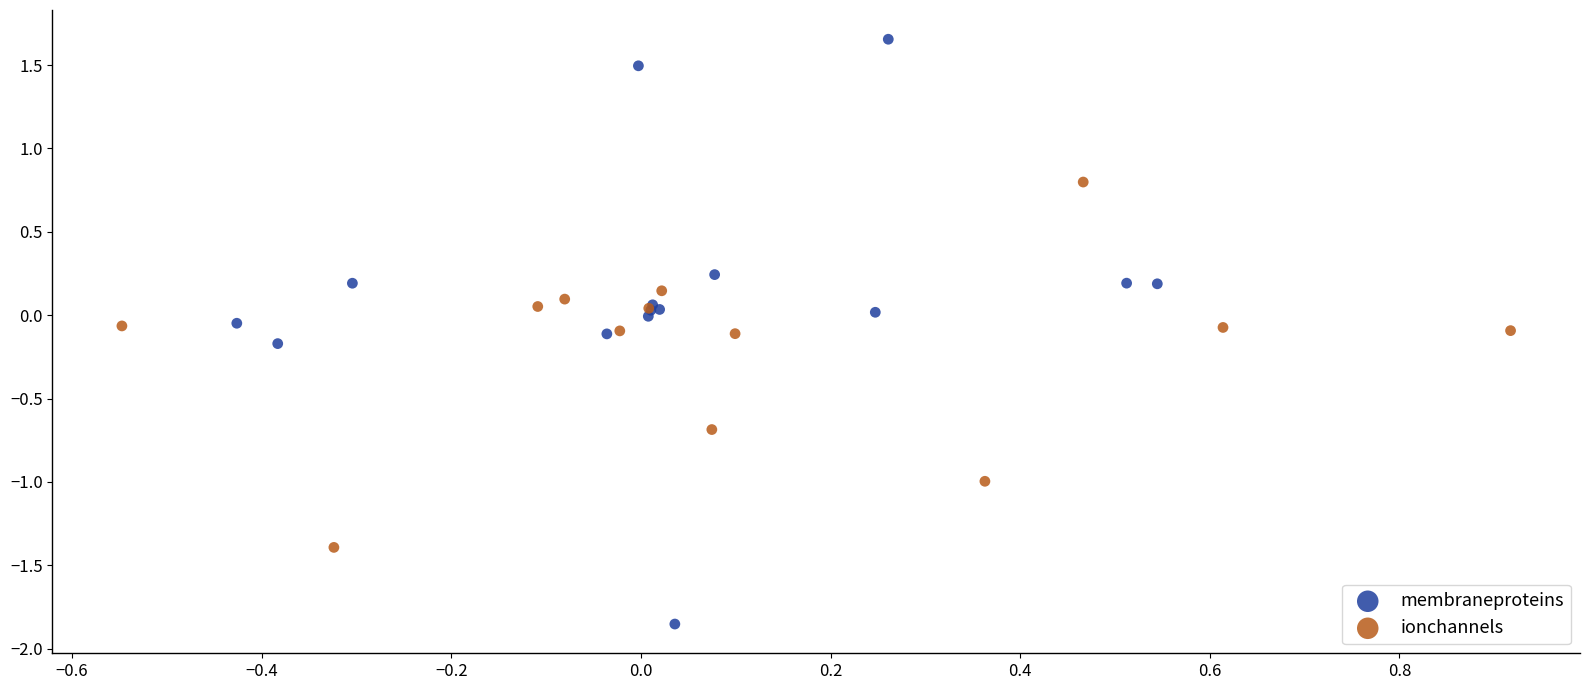

Which series reaches the minimum Y coordinate?

membraneproteins